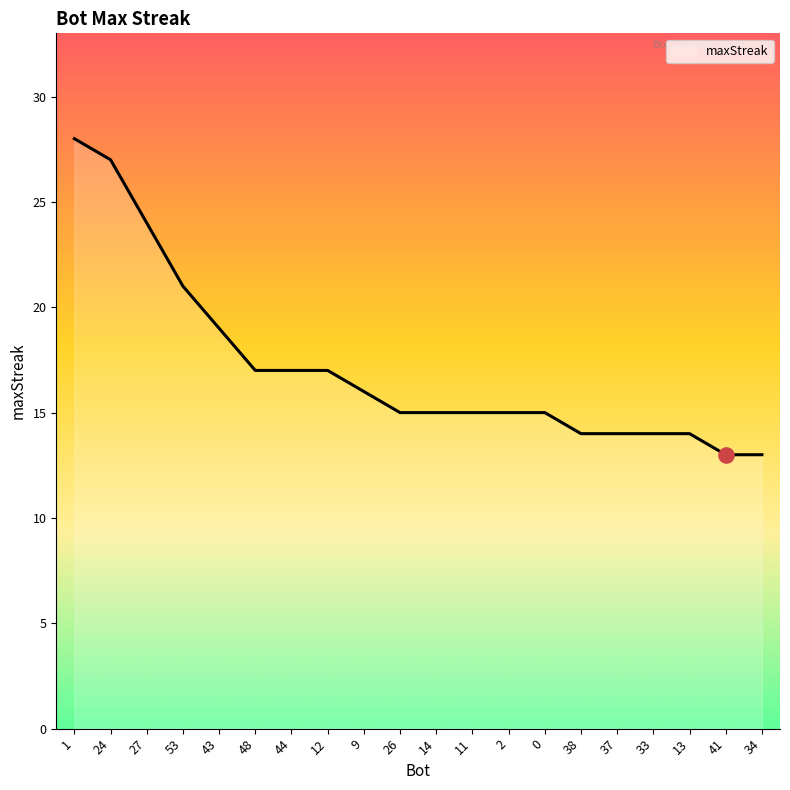

What is the change in value from 53 to 14?

-6